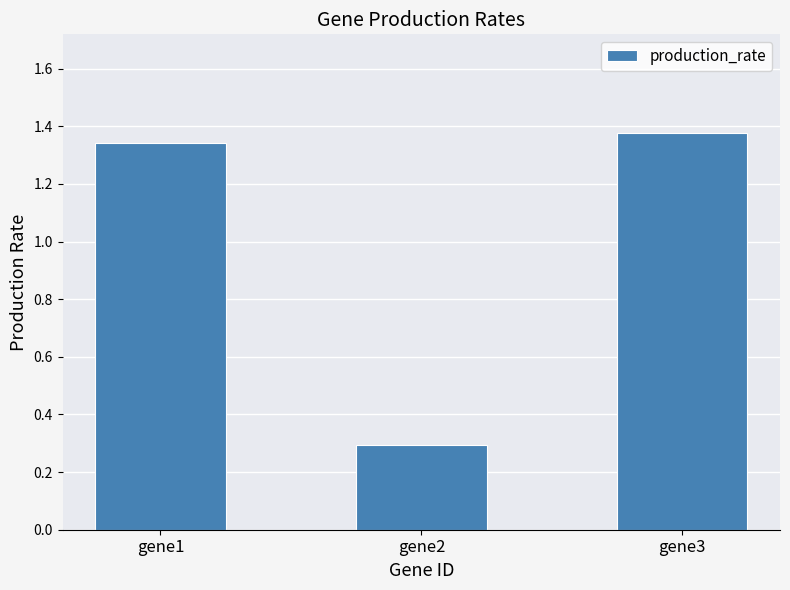

What is the change in value from gene1 to gene2?

-1.0